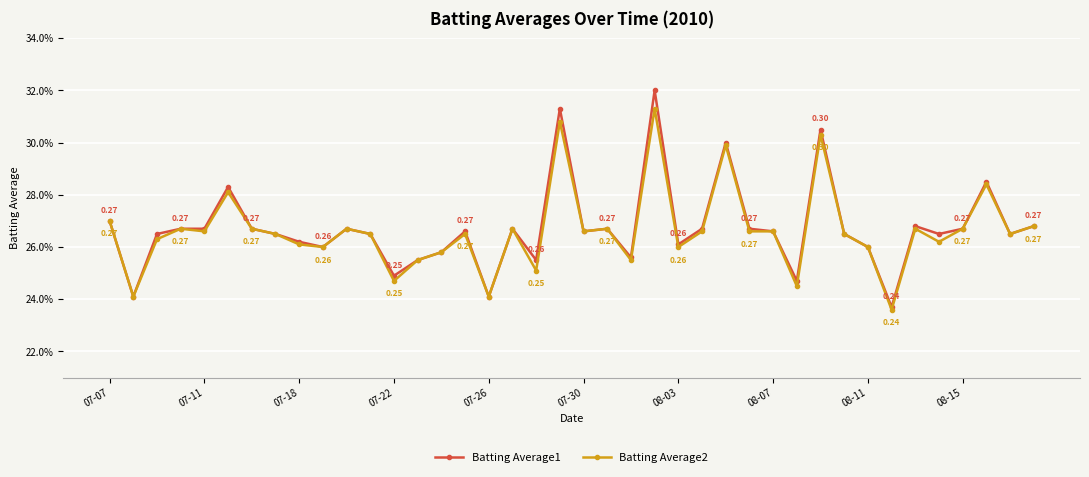

What is the value of the Batting Average1 point at the 38th from the left?

0.3